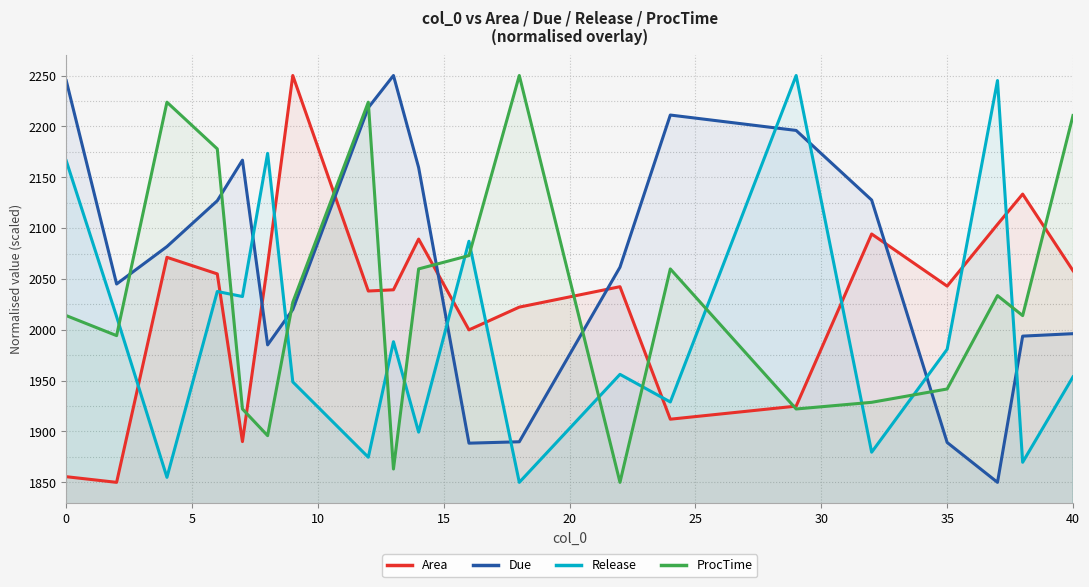

Is it true that Area equals 1855.6 at 0?

True